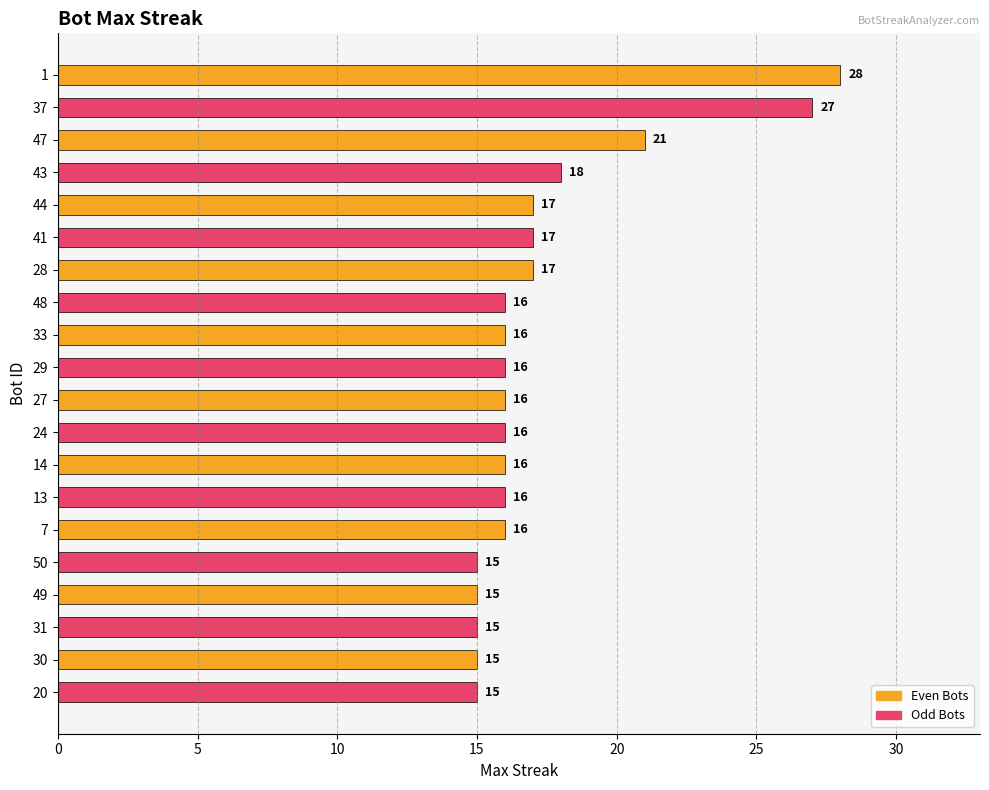

Where is the data nearest to the value 21?

47